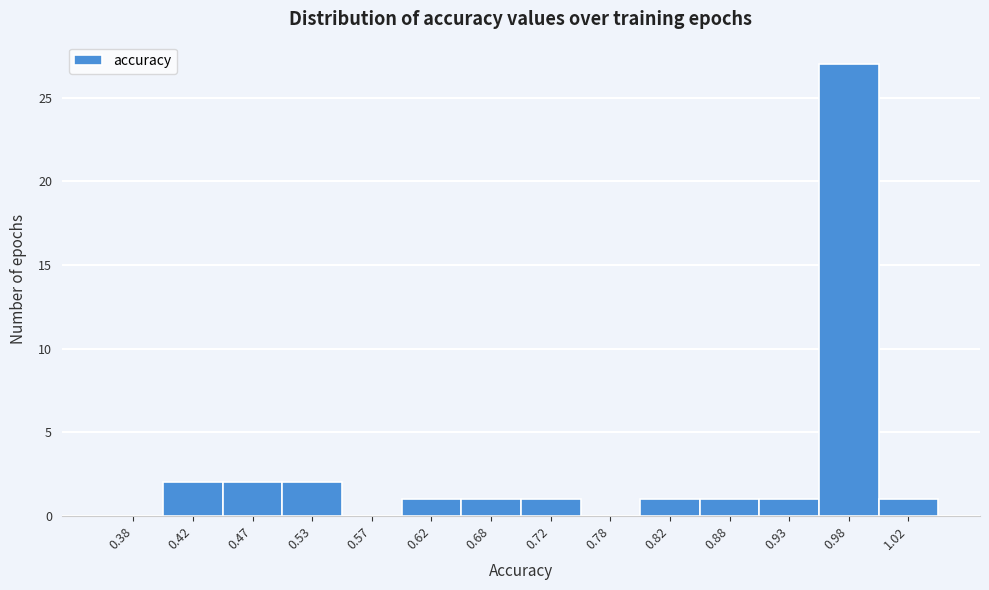

What is the height of the bar covering 0.50 to 0.55 on the x-axis? The values are not printed on the chart, so give them approximately, as read against the axis.

2